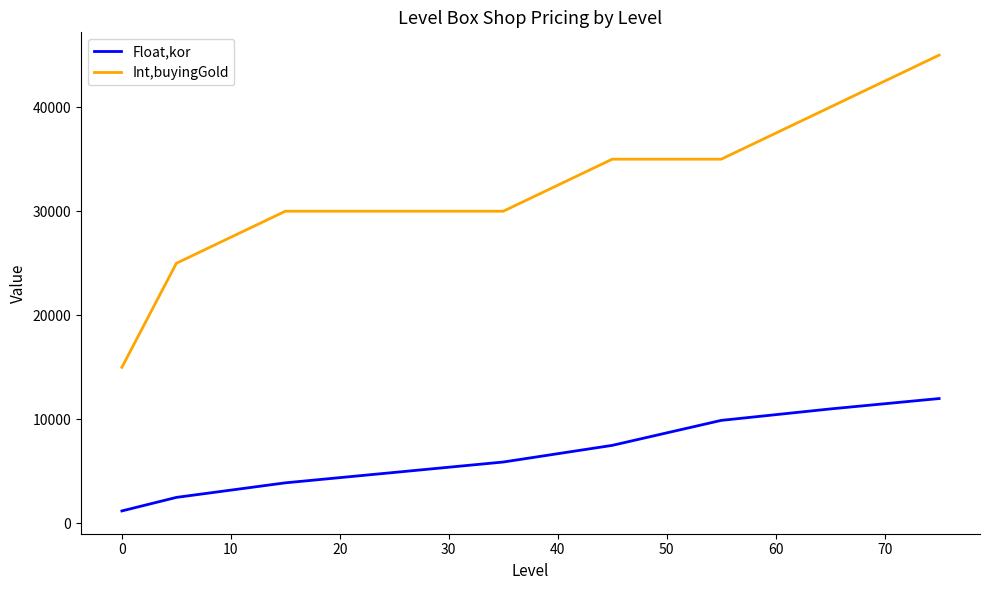

List the series in order of their overall mean, highest first.

Int,buyingGold, Float,kor